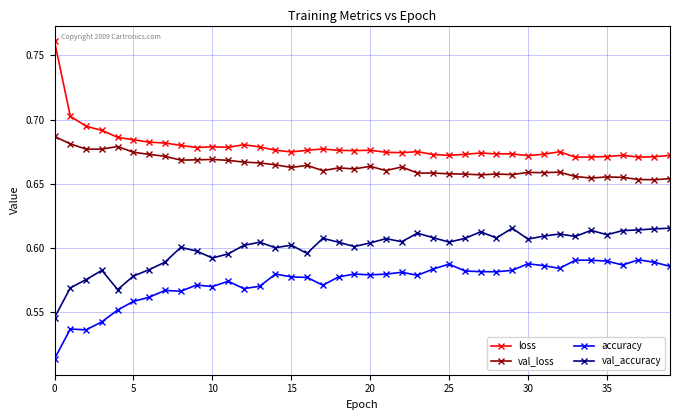

Which series has the largest total across all categories?

loss